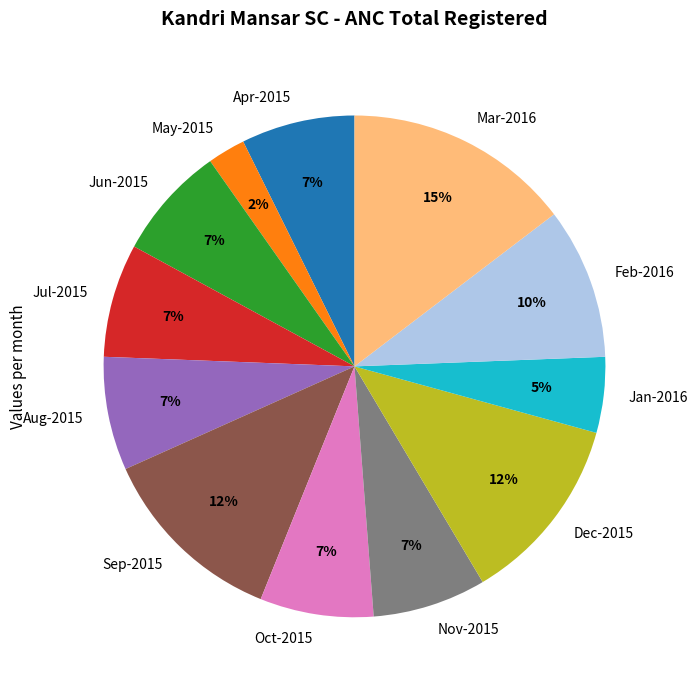

Which category has the smallest portion of the pie?

May-2015